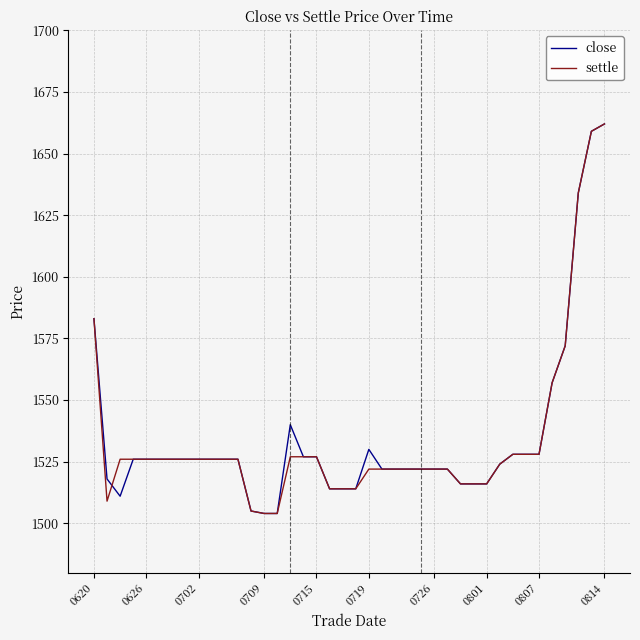

What is the lowest value of the close series?

1504